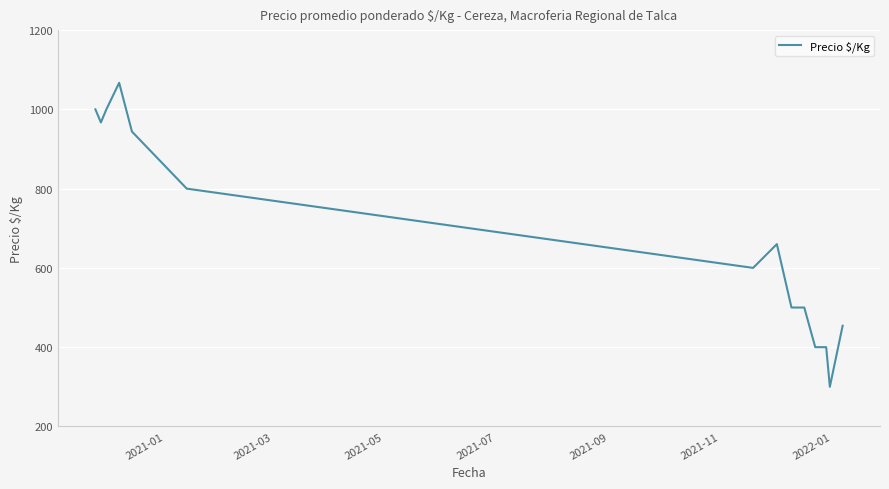

What is the difference between the maximum and minimum values?

767